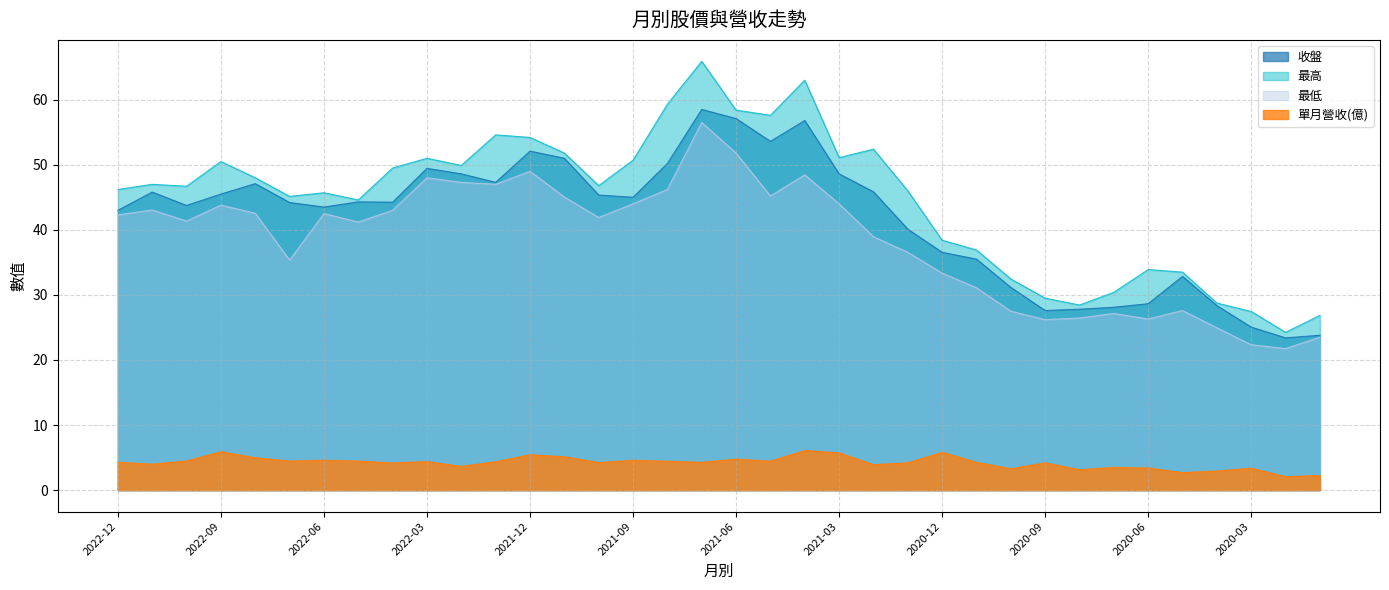

How many values in the 最高 series exceed 46?

20